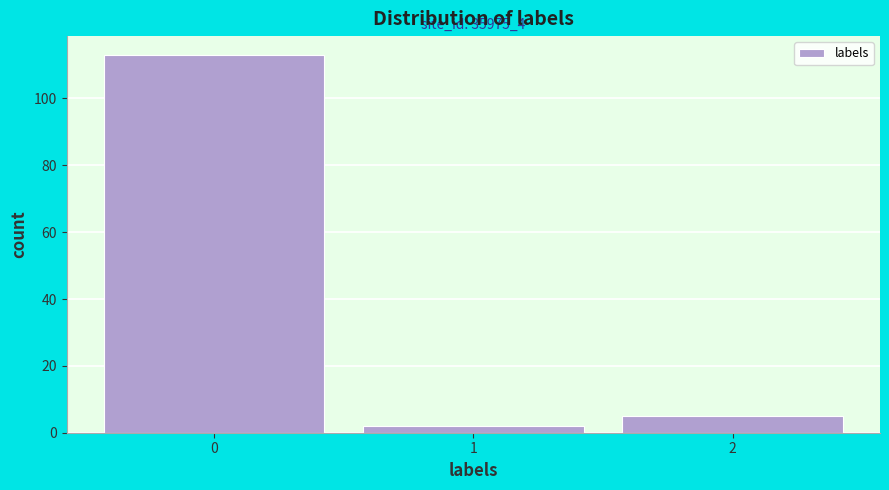

Over which range of the x-axis is the bar tallest?

-0.5 to 0.5